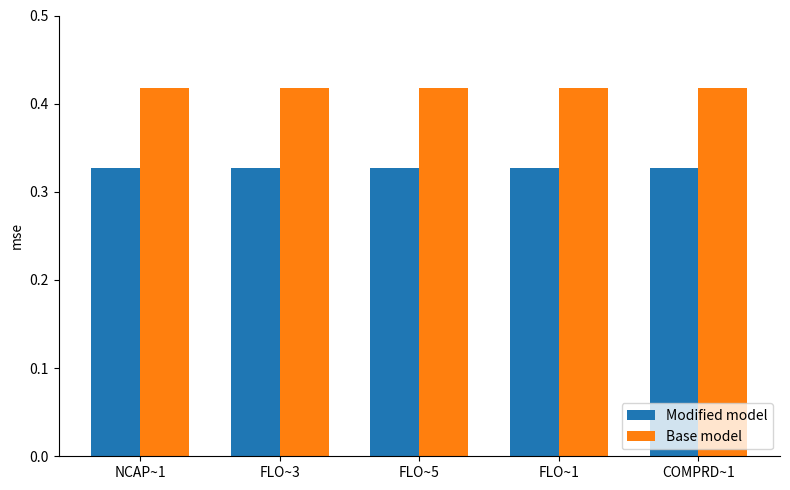

The value of Base model at FLO~1 is 0.7. True or false?

False